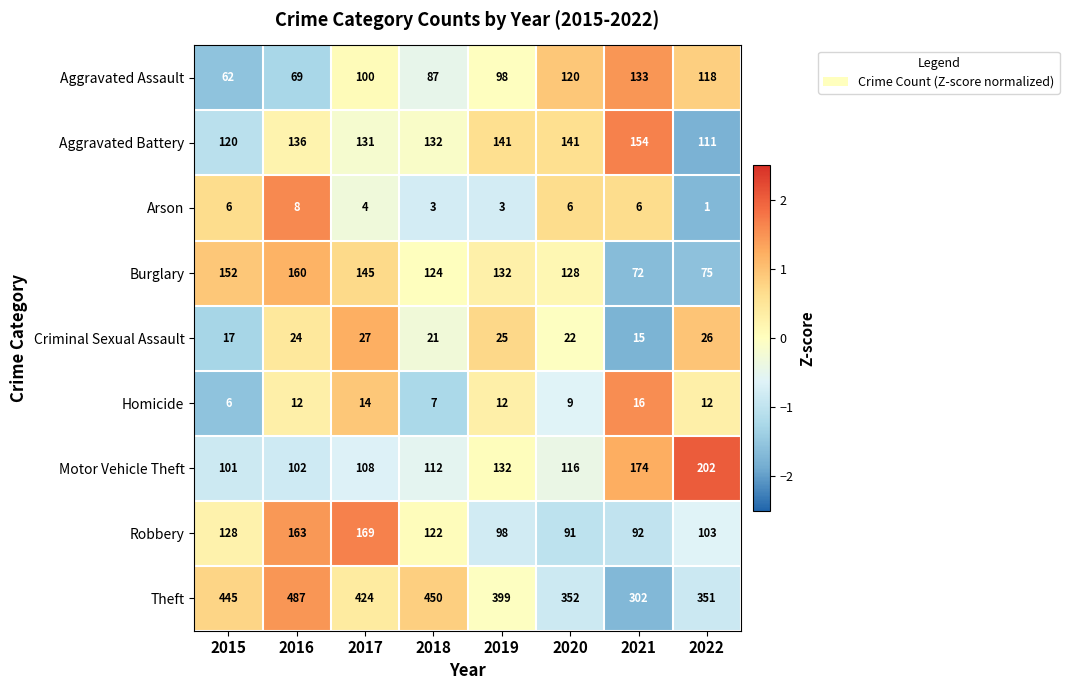

Rank the categories by Motor Vehicle Theft value from lowest to highest.

2015, 2016, 2017, 2018, 2020, 2019, 2021, 2022